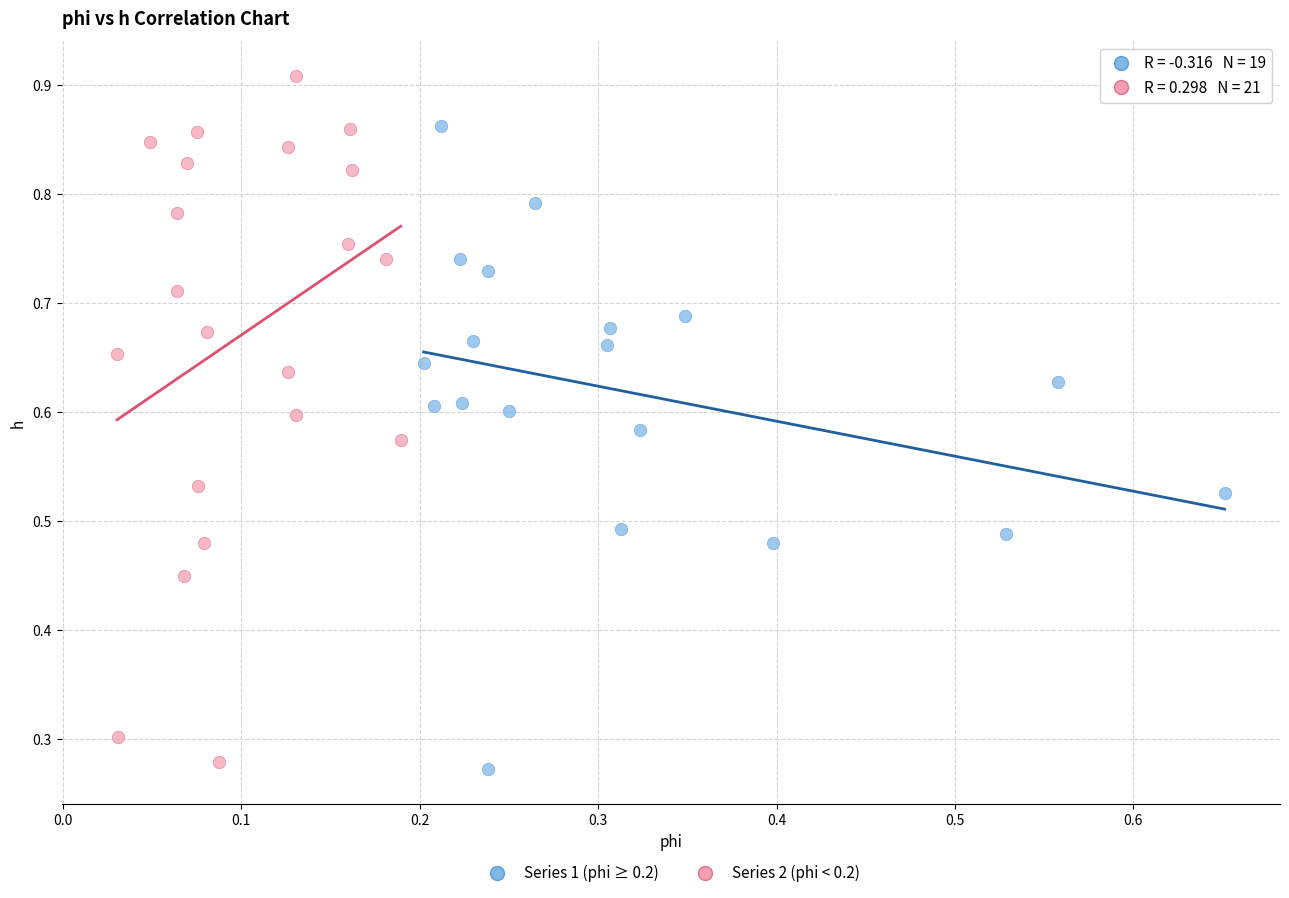

Which series contains the lowest Y value?

Series 1 (phi ≥ 0.2)